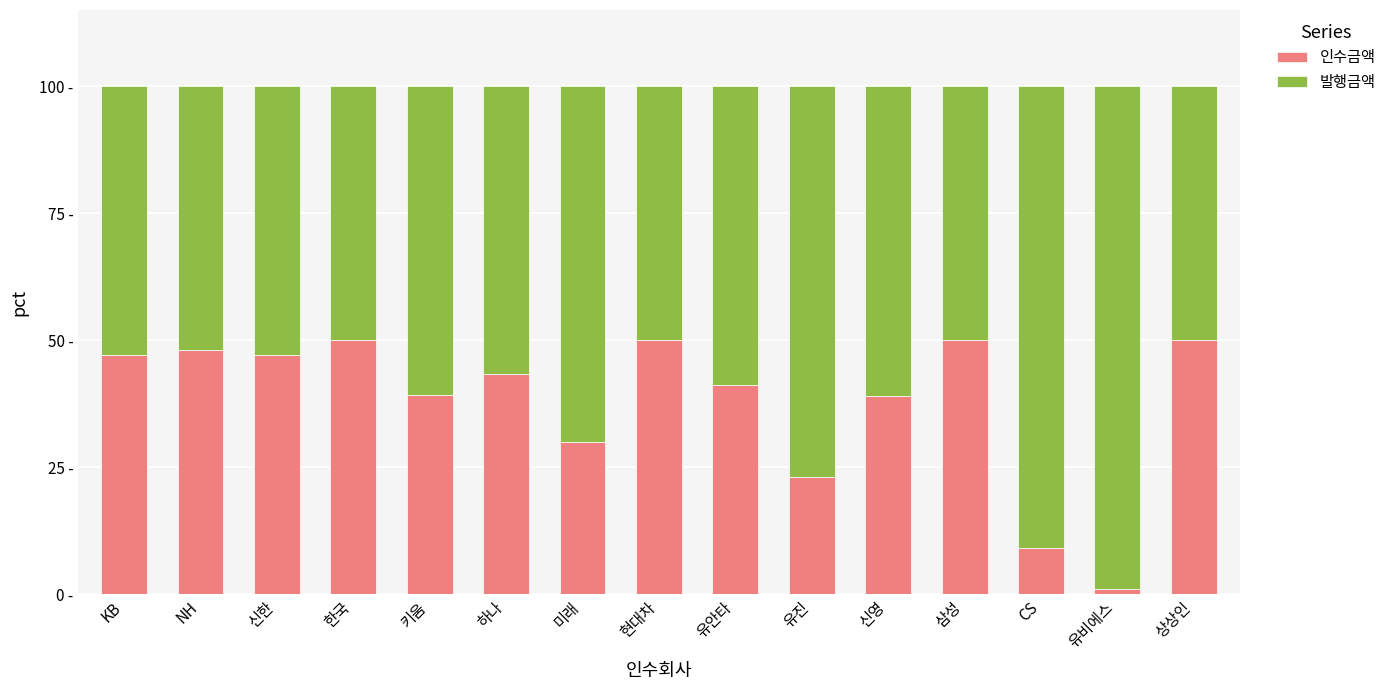

Does the chart contain any negative values?

No